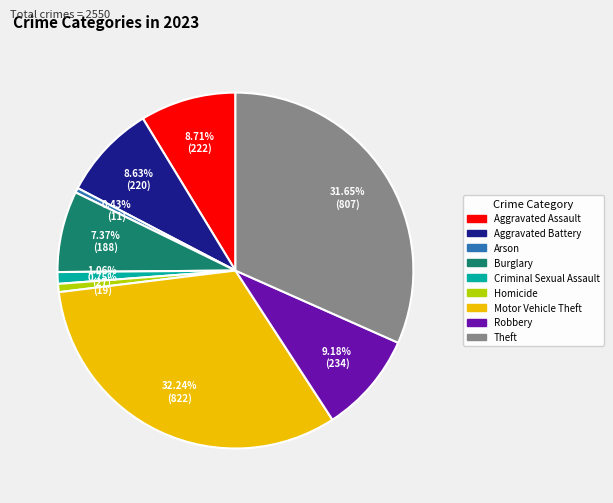

Which category has the biggest portion of the pie?

Motor Vehicle Theft